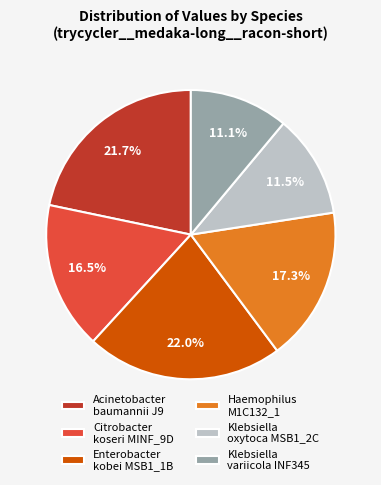

Is Haemophilus M1C132_1 the majority of the pie?

No